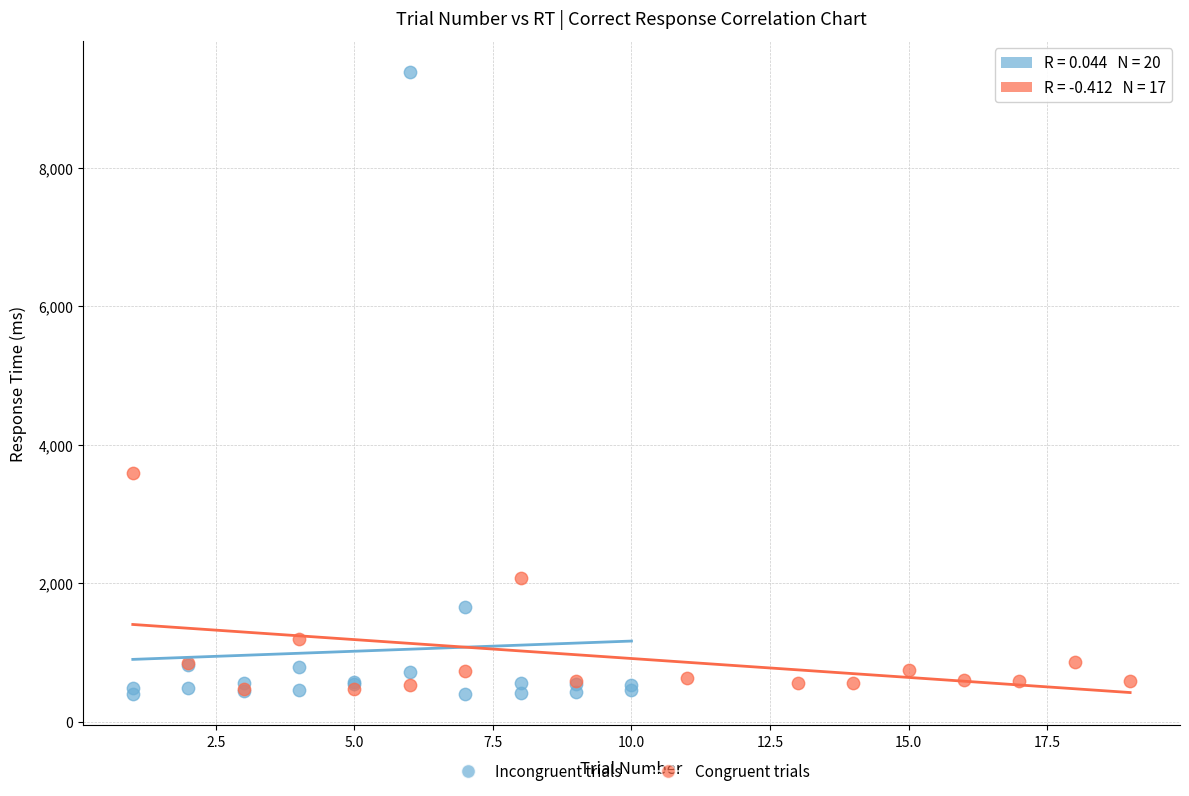

Which series contains the highest Y value?

Incongruent trials